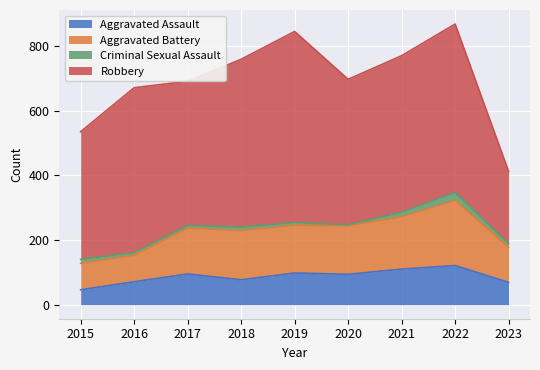

Which category has the lowest value in the Aggravated Assault series?

2015